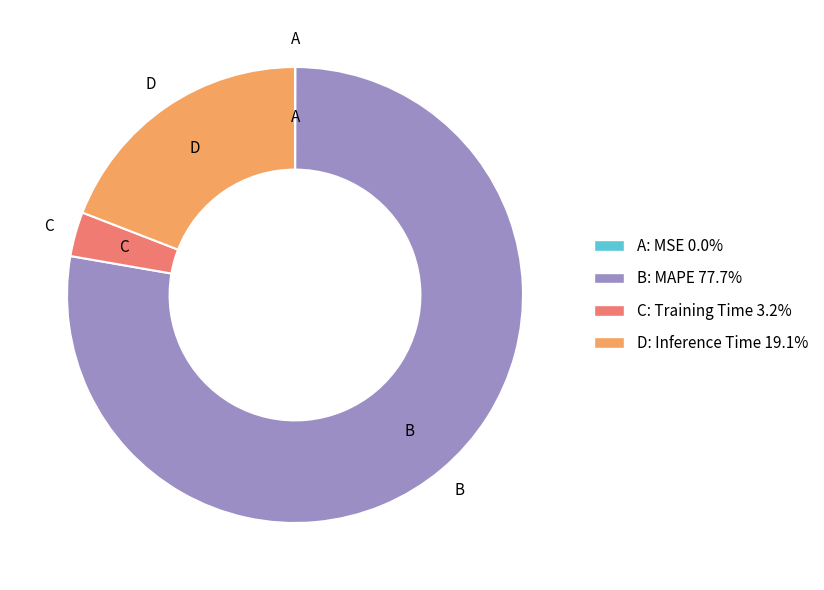

Does any single category account for the majority?

Yes